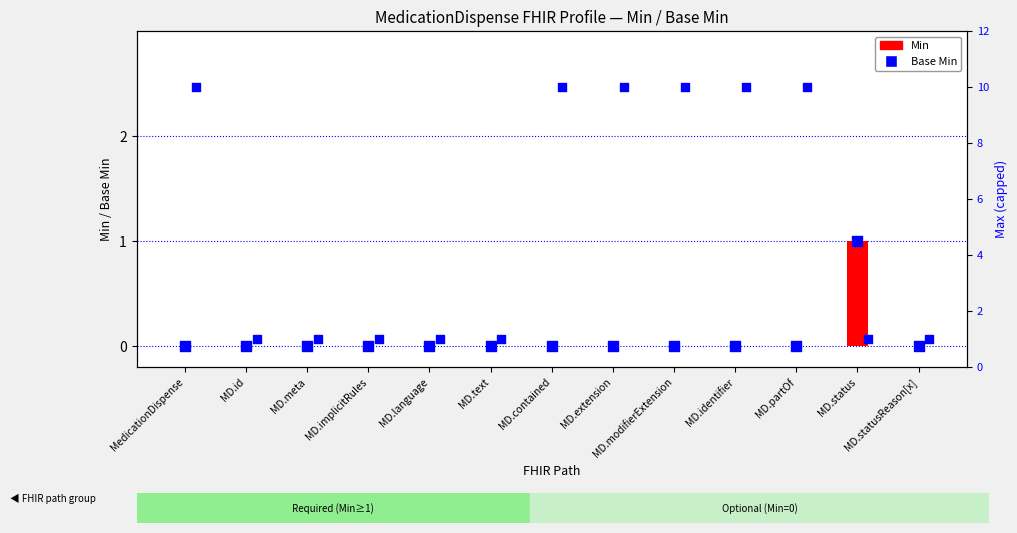

Which series has the largest total across all categories?

Max (capped at 10)